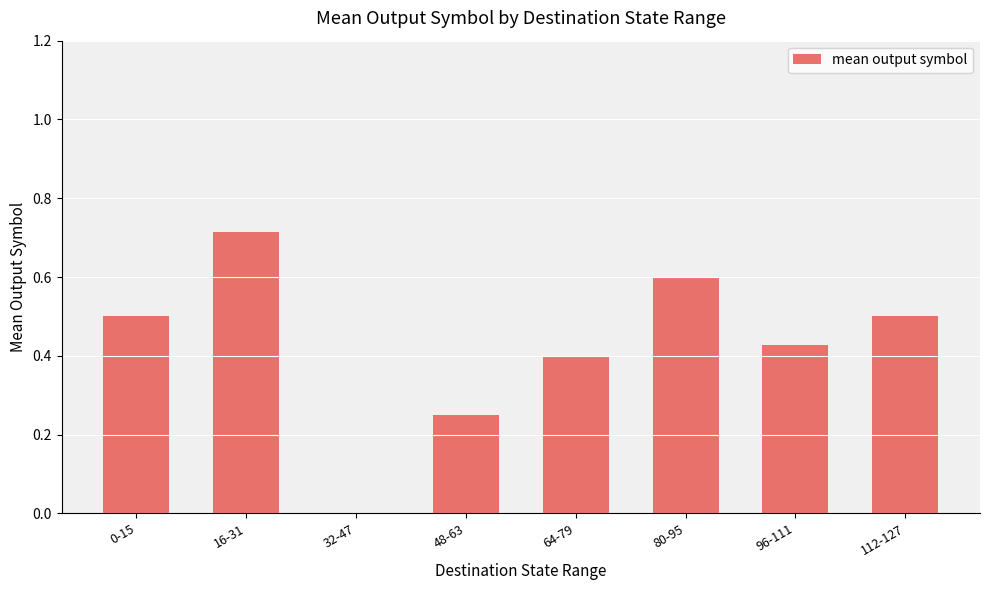

Which category has the highest value across all series?

16-31